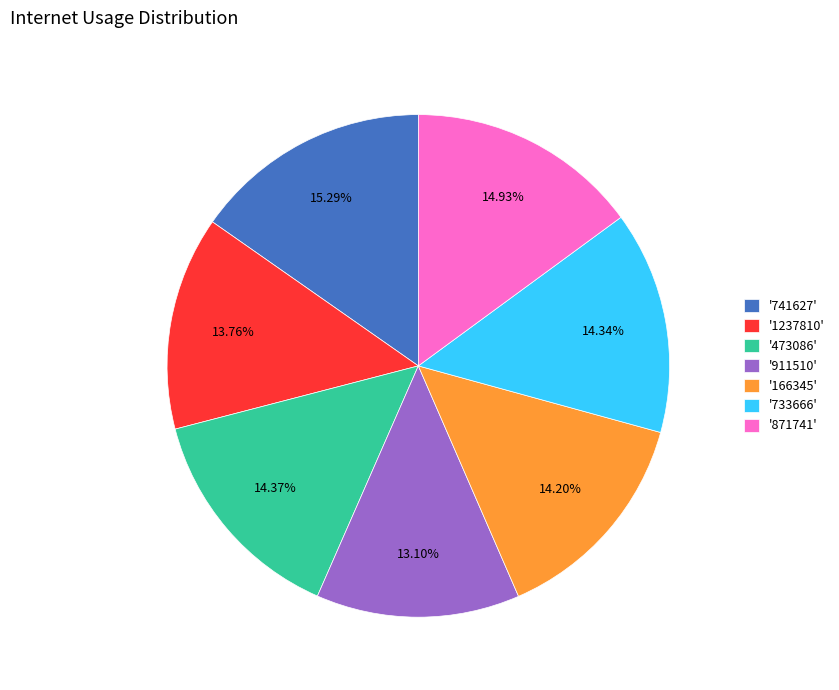

What is the smallest slice in the pie chart?

'911510'